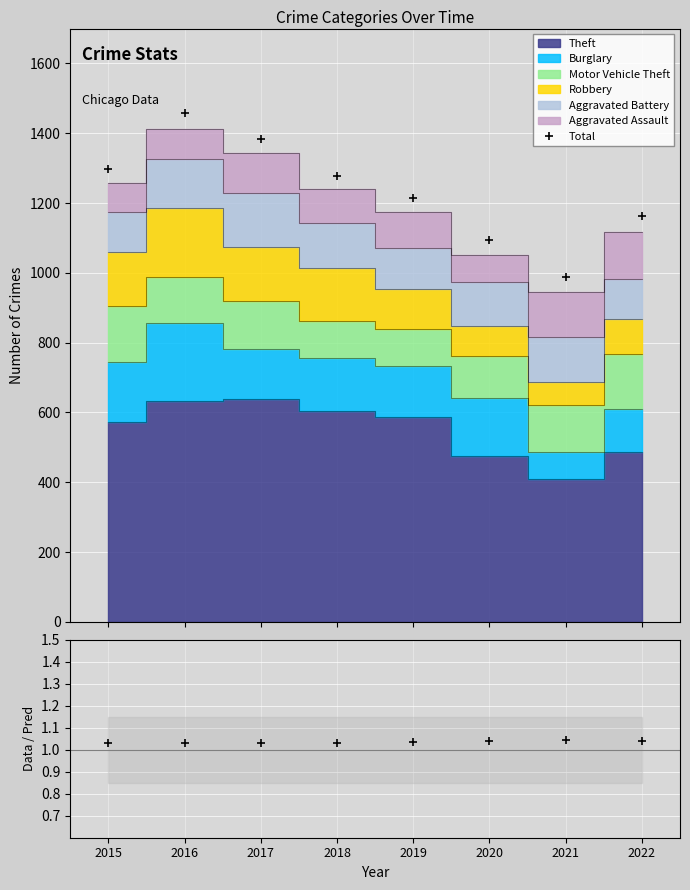

What is the difference between the highest and lowest values at 2017?

1383.0